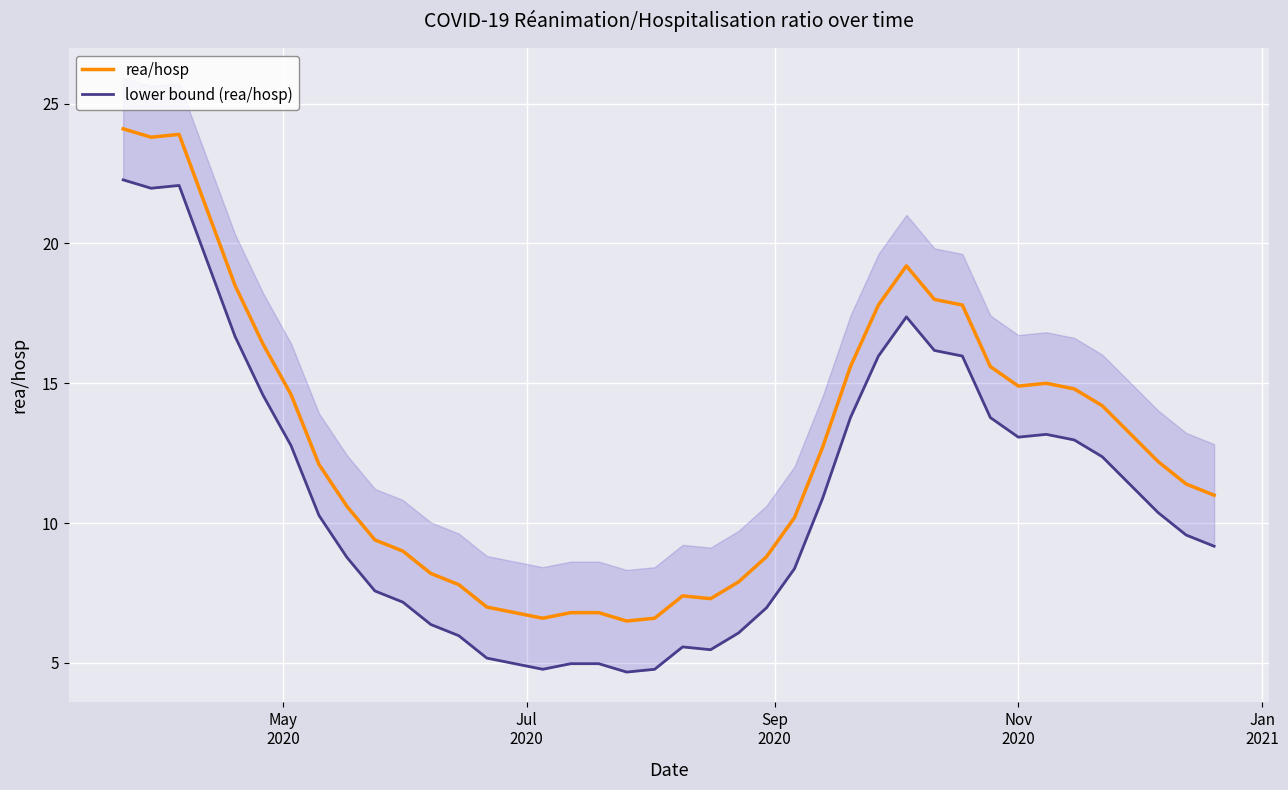

In lower bound (rea/hosp), how many points are higher than both neighbors (excluding endpoints)?

4